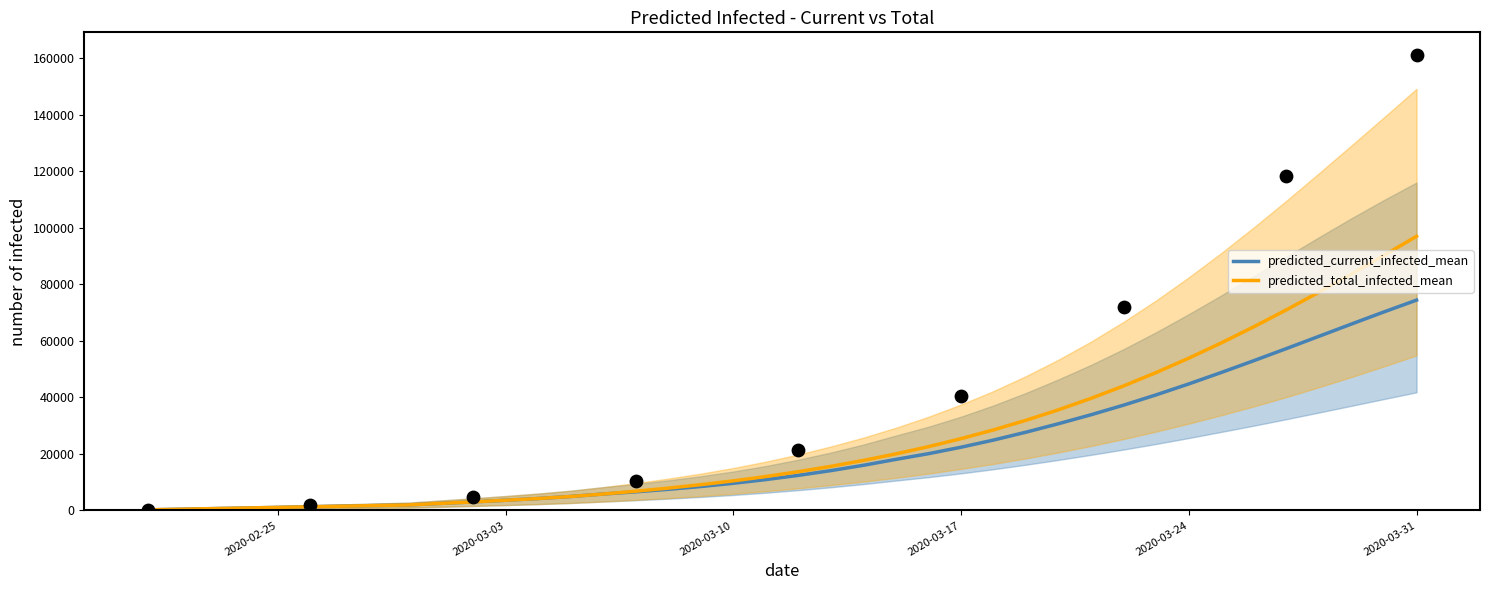

What is the highest value of the predicted_total_infected_mean series?

97039